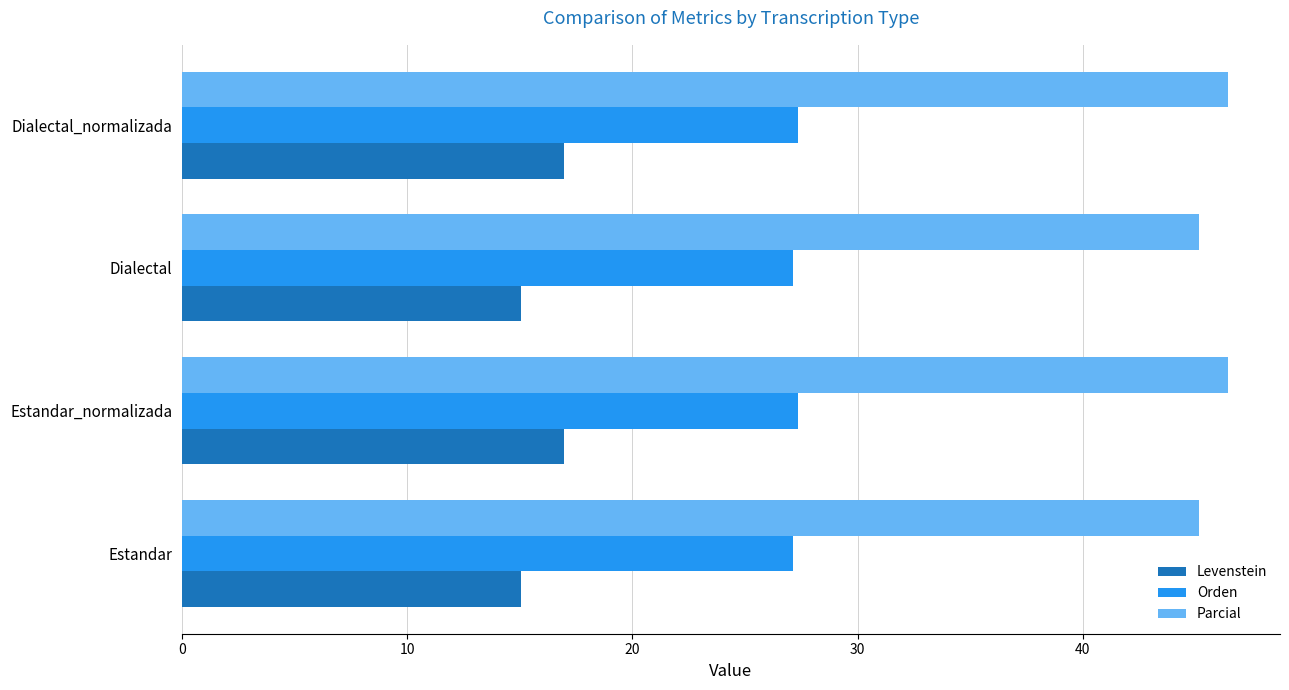

What is the highest value of the Parcial series?

46.4